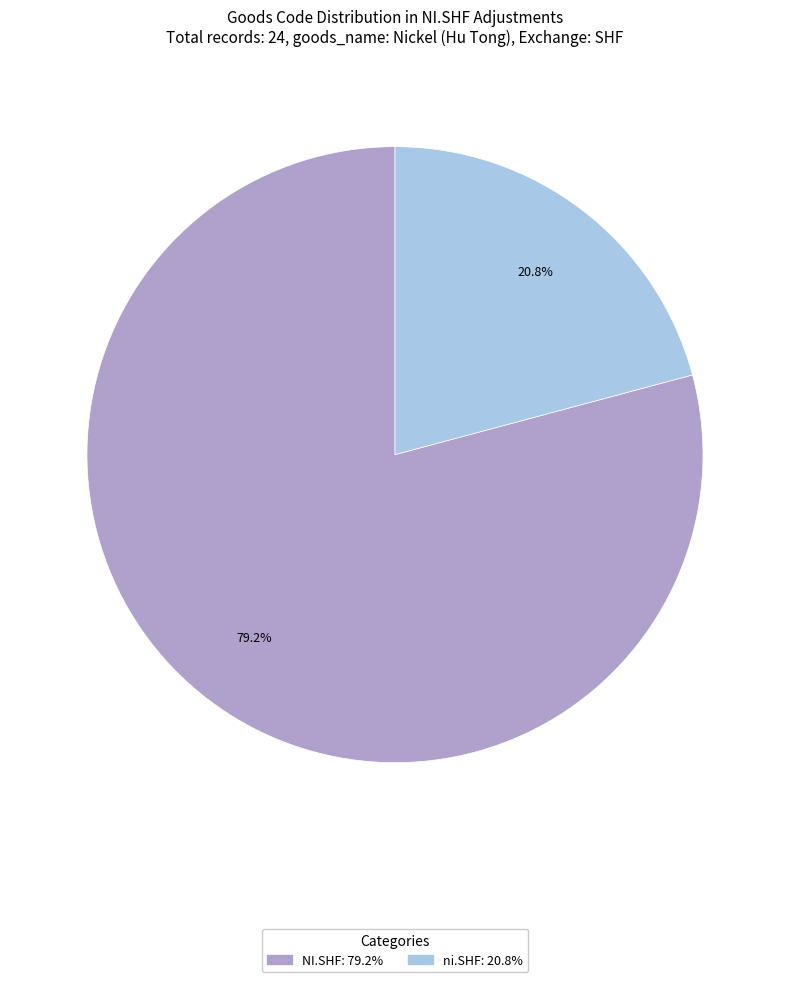

The NI.SHF slice represents 86% of the pie. True or false?

False